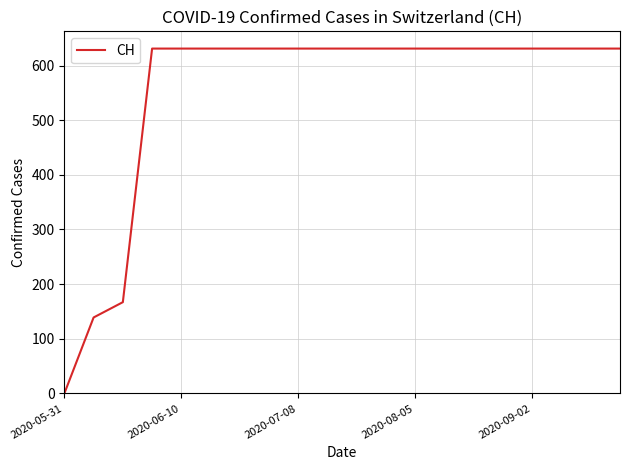

What is the maximum value shown in the chart?

631